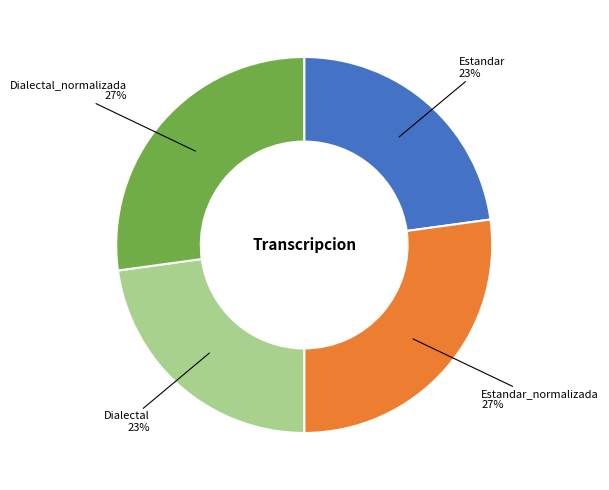

Is there a majority slice in this chart?

No